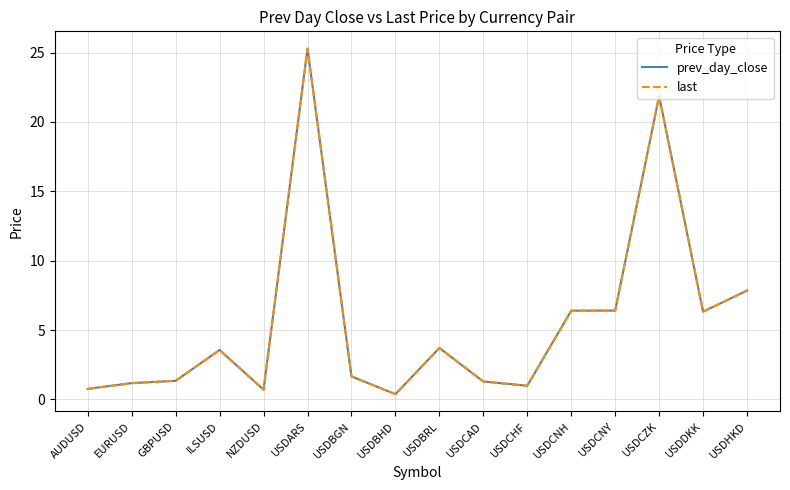

Between AUDUSD and USDHKD, which series saw the biggest shift?

prev_day_close